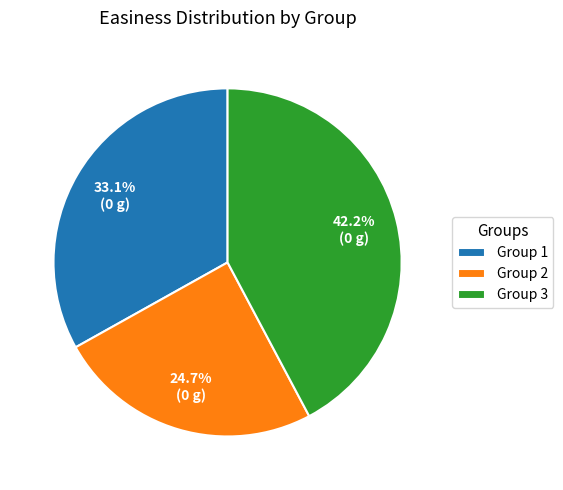

Is there any slice that represents more than half of the pie?

No